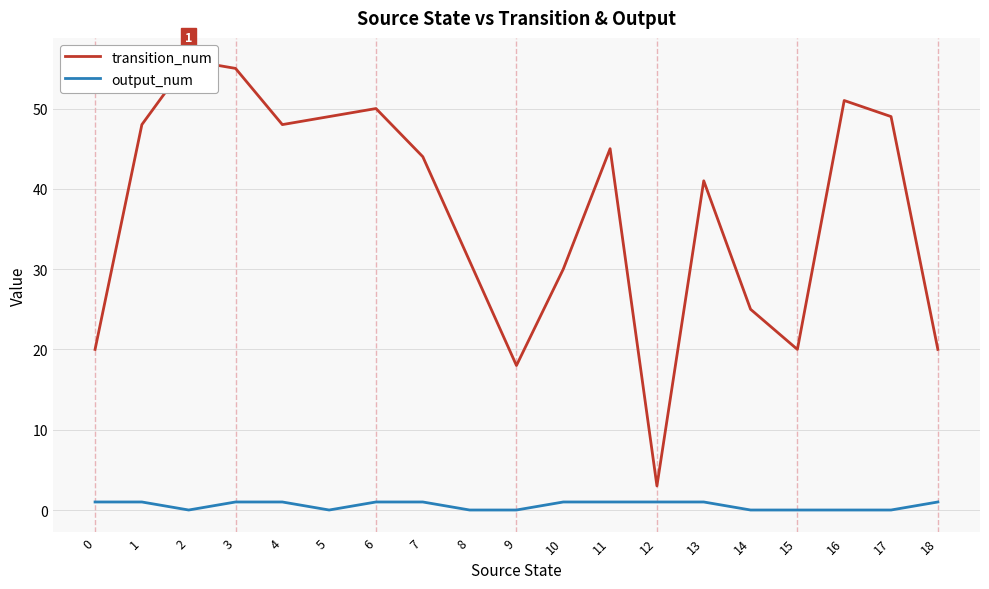

At which label is output_num closest to 0?

2